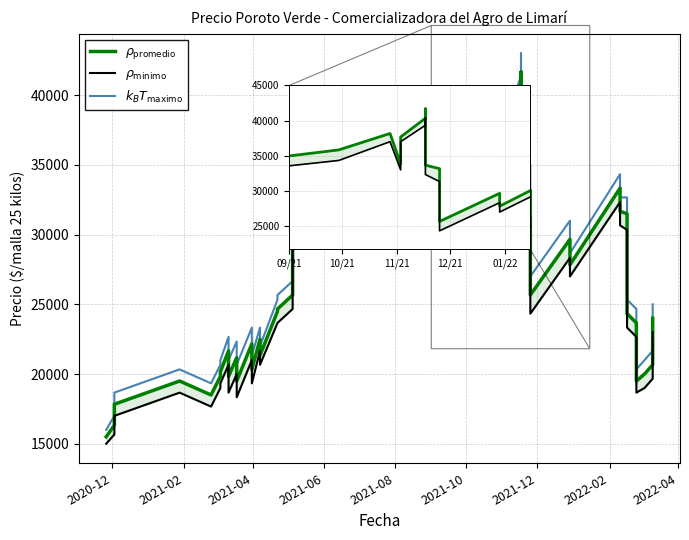

Rank the series by their average value, from lowest to highest.

$\rho_\mathrm{minimo}$, $\rho_\mathrm{promedio}$, $k_B T_\mathrm{maximo}$